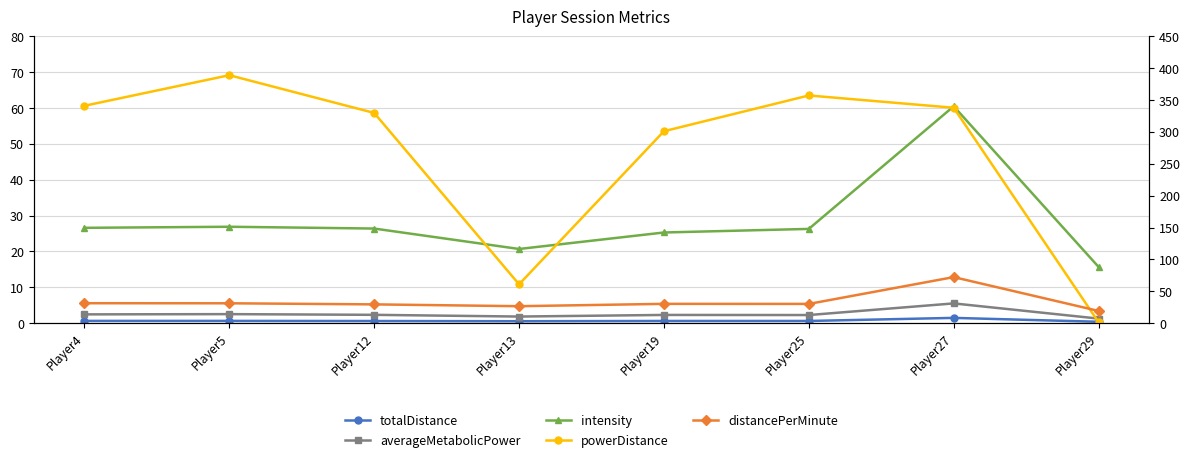

What is the maximum value for totalDistance?

1.5